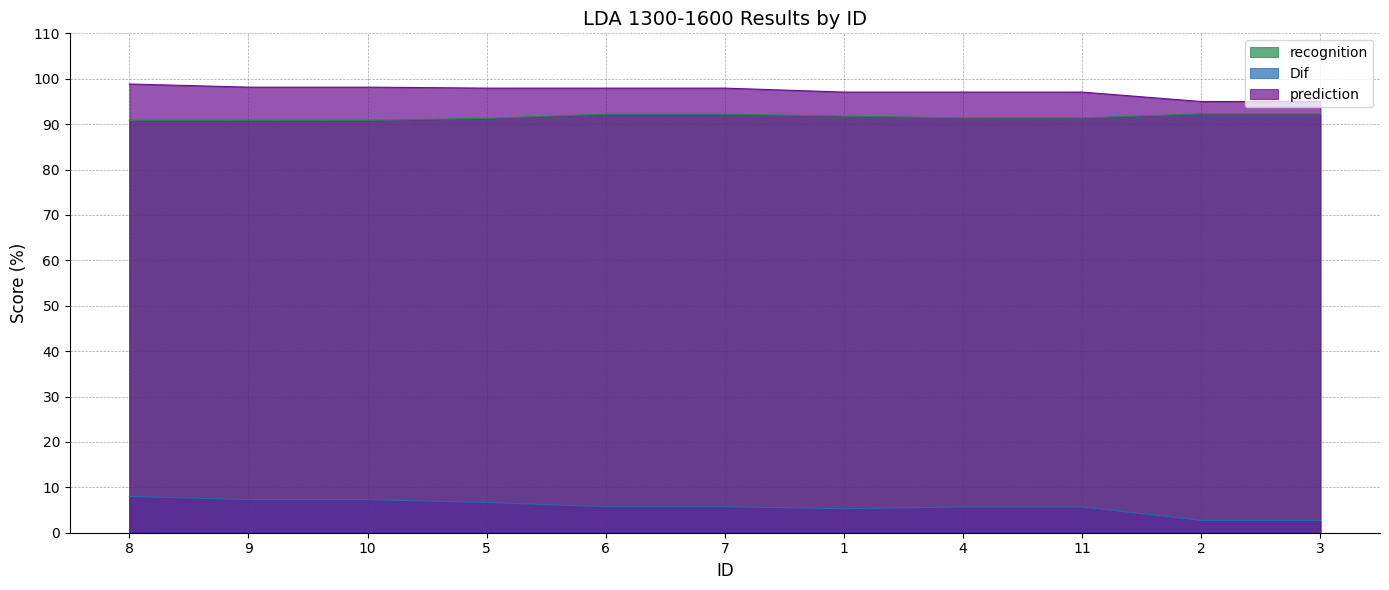

Reading left to right, transcribe all the data shown in this chart.

recognition: 90.8	90.8	90.8	91.3	92.2	92.2	91.8	91.4	91.4	92.3	92.3
Dif: 8.0	7.3	7.3	6.7	5.7	5.7	5.3	5.7	5.7	2.7	2.7
prediction: 98.8	98.1	98.1	97.9	97.9	97.9	97.1	97.1	97.1	95.0	95.0